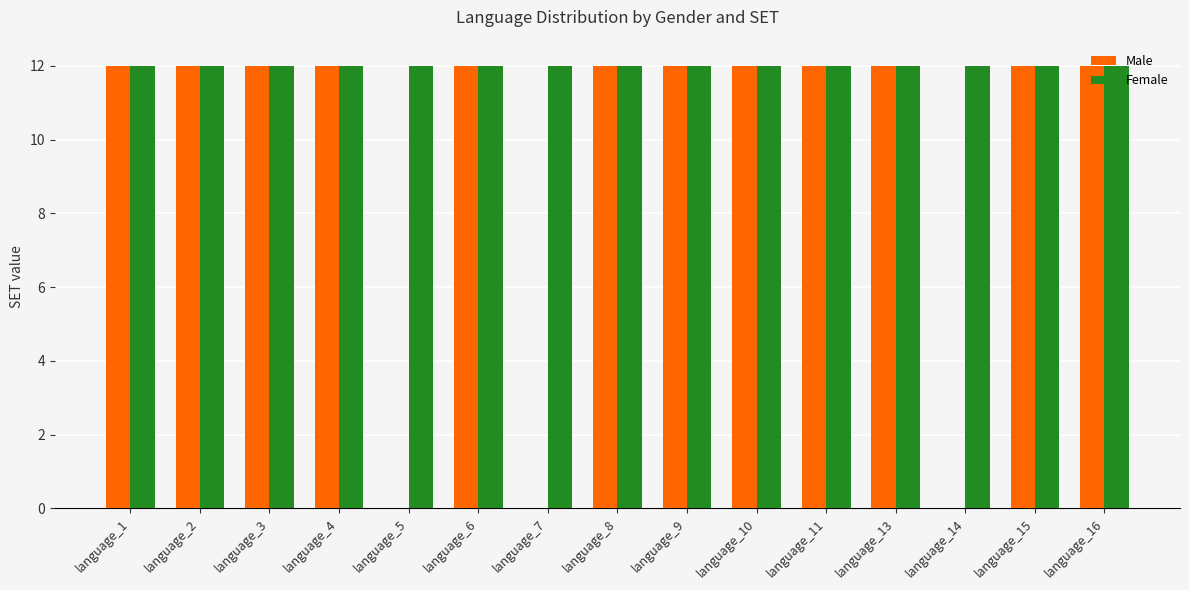

What is the maximum value shown in the chart?

12